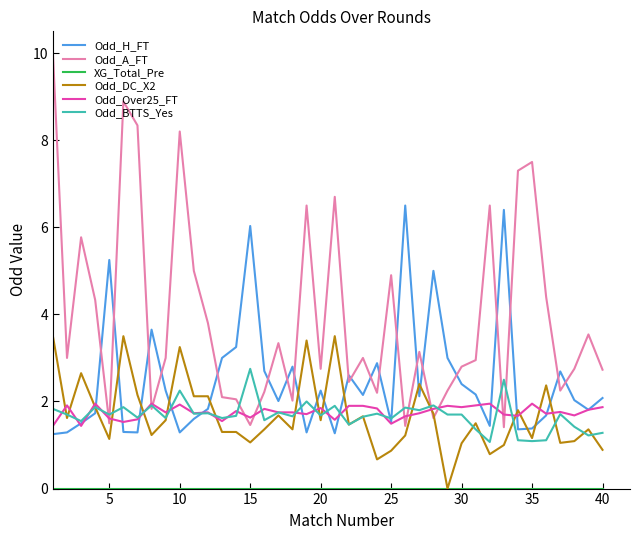

True or false: Odd_A_FT and Odd_H_FT intersect in this chart.

True